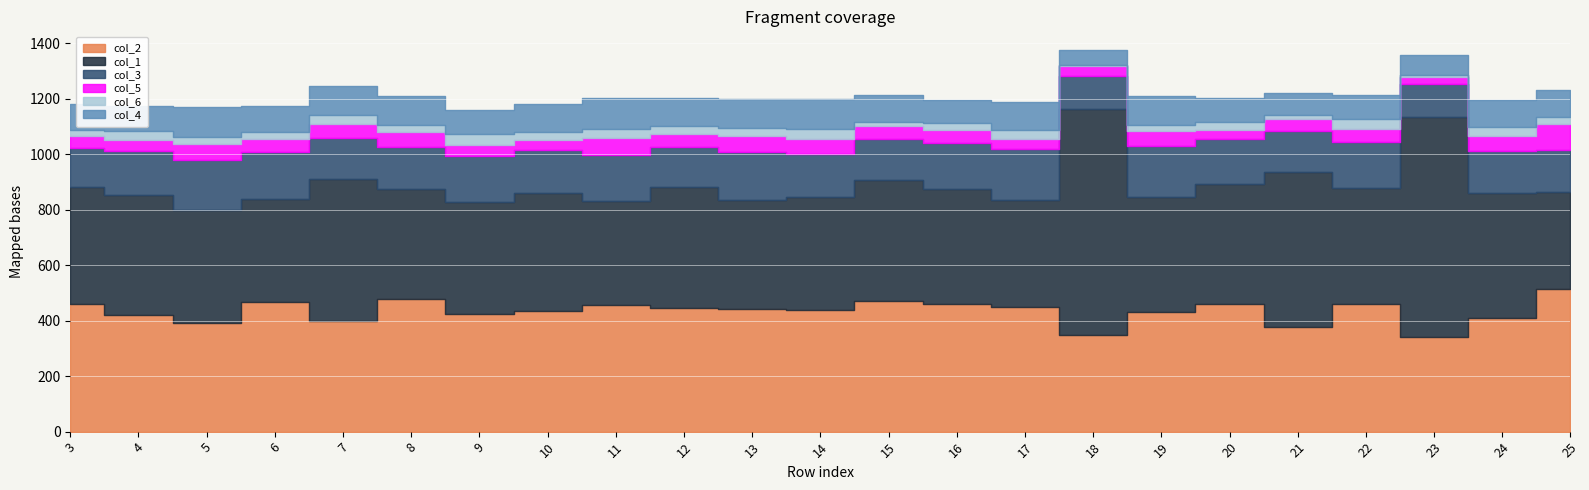

What is the difference between the col_3 values at 14 and 17?

31